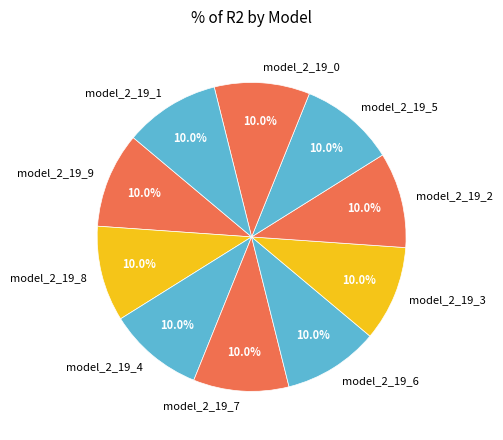

Is the sum of model_2_19_5 and model_2_19_3 greater than half?

No